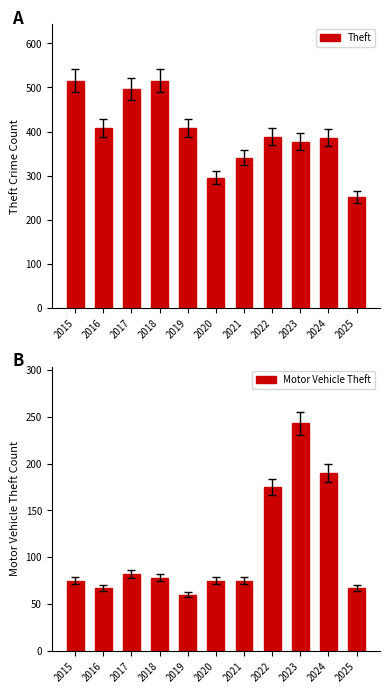

What is the lowest value of the Theft series?

252